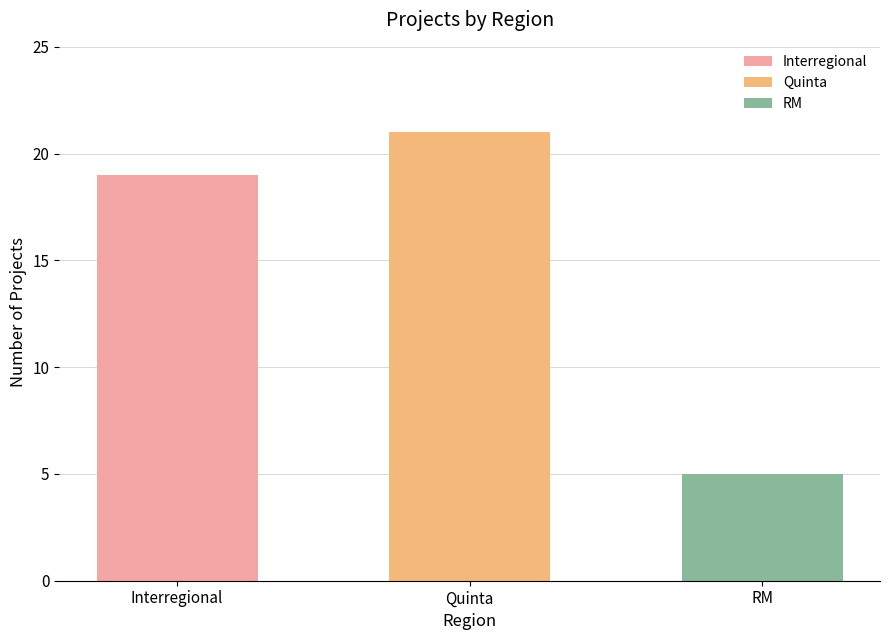

How many values are below 19?

1